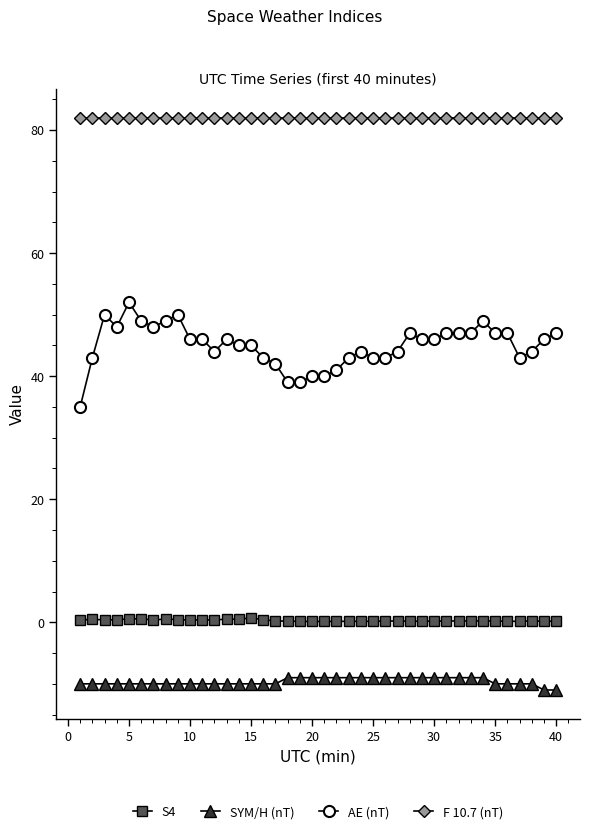

What is the sum of all AE (nT) values?

1800.0